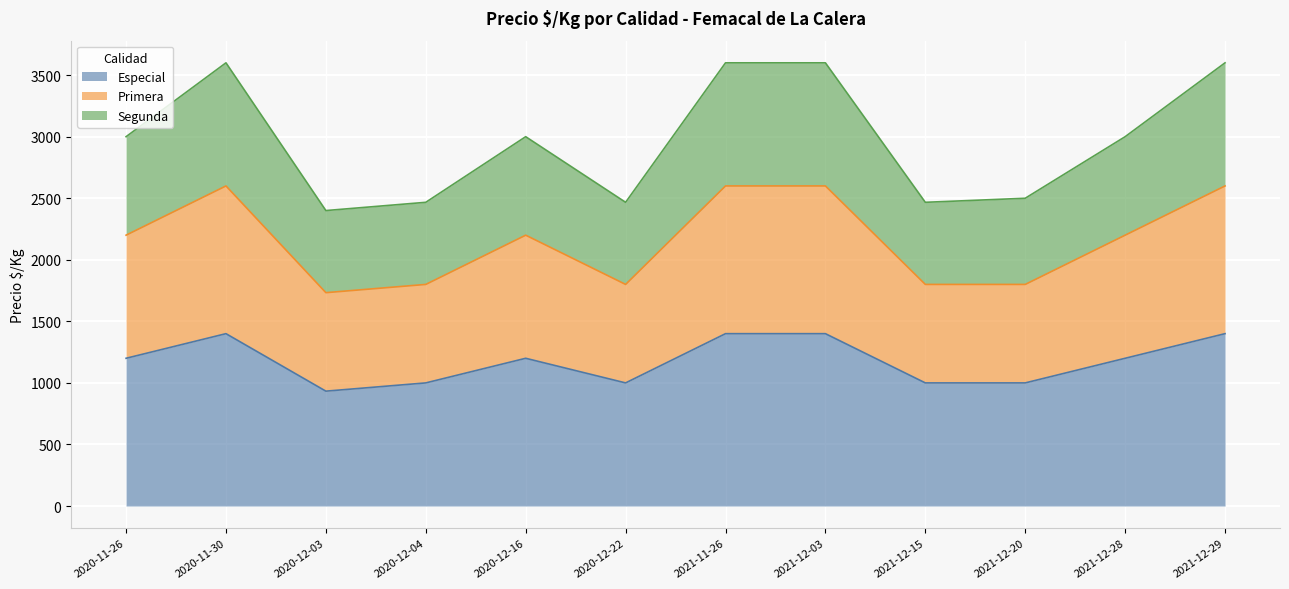

Is it true that Primera equals 440 at 2021-12-15?

False